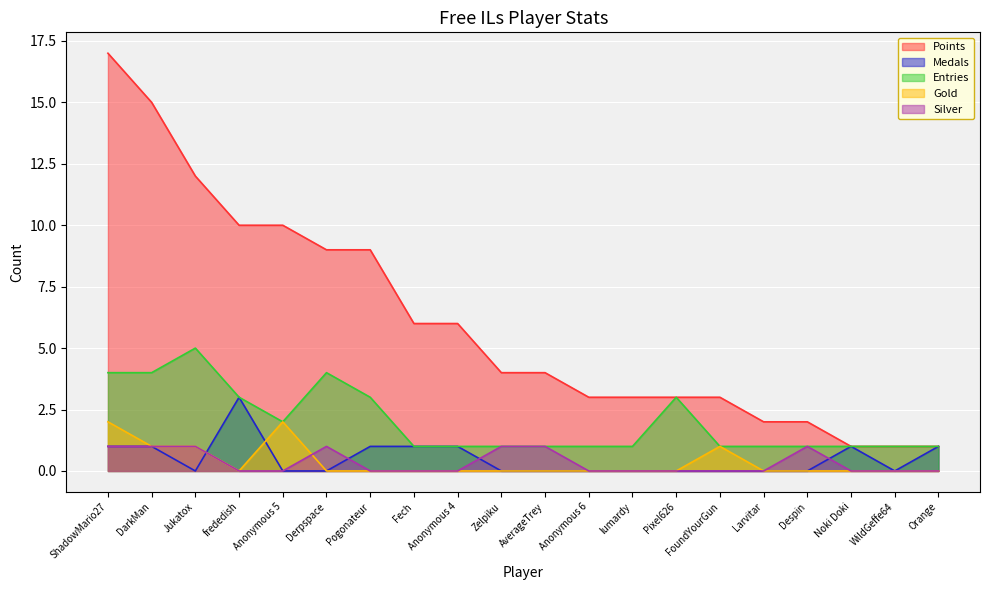

Is the value of Points at Zelpiku greater than the value of Gold at WildGeffe64?

Yes